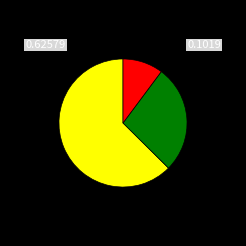

Does any single category account for the majority?

Yes